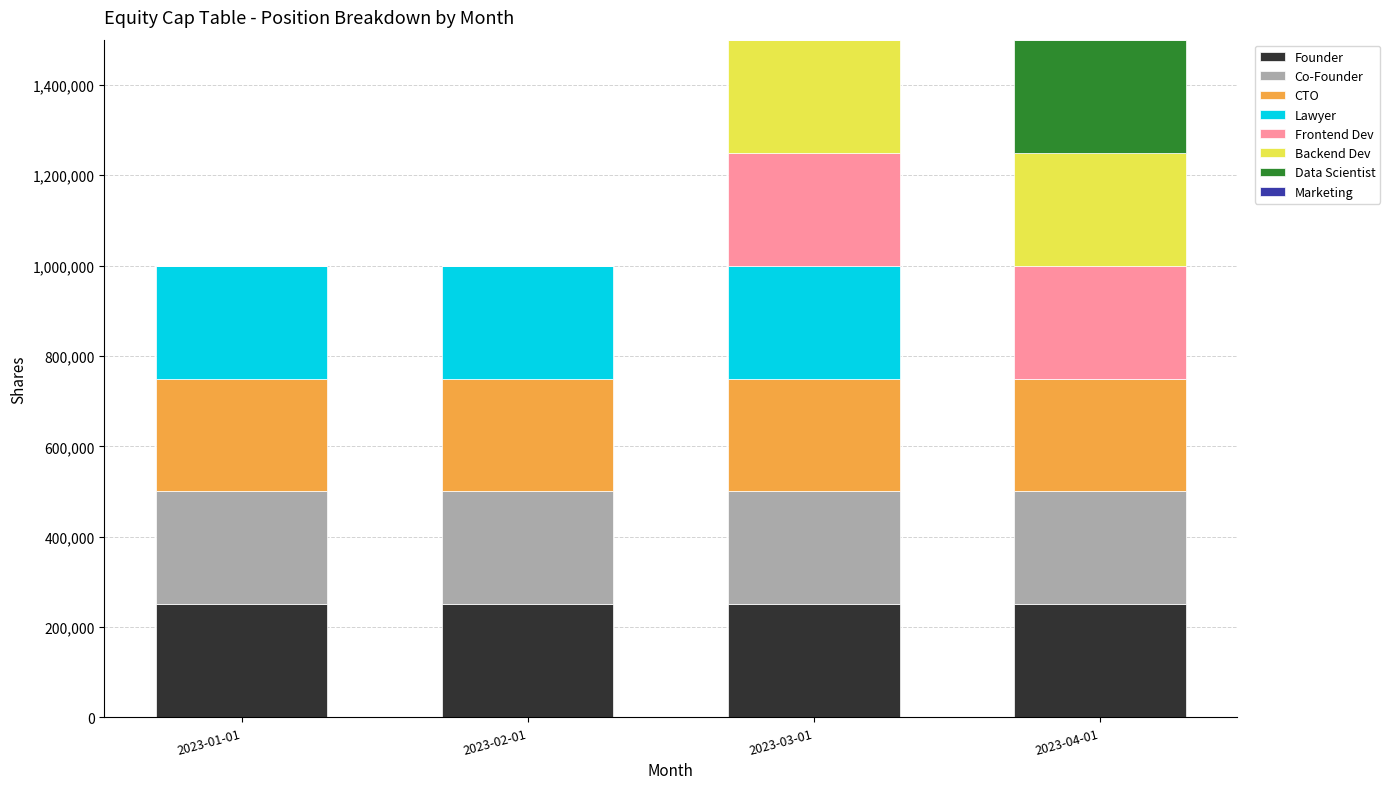

How many data points does each series have?

4